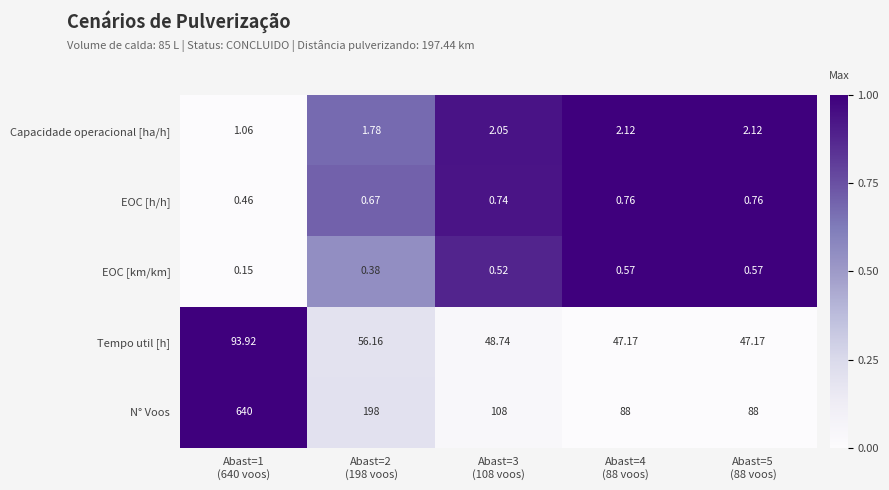

List the series in order of their peak value, highest first.

N° Voos, Tempo util [h], Capacidade operacional [ha/h], EOC [h/h], EOC [km/km]